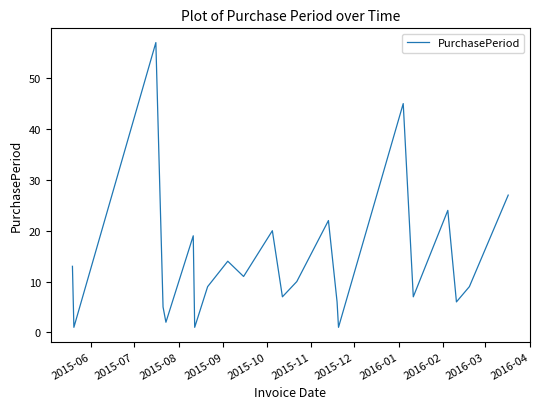

What is the greatest value displayed?

57